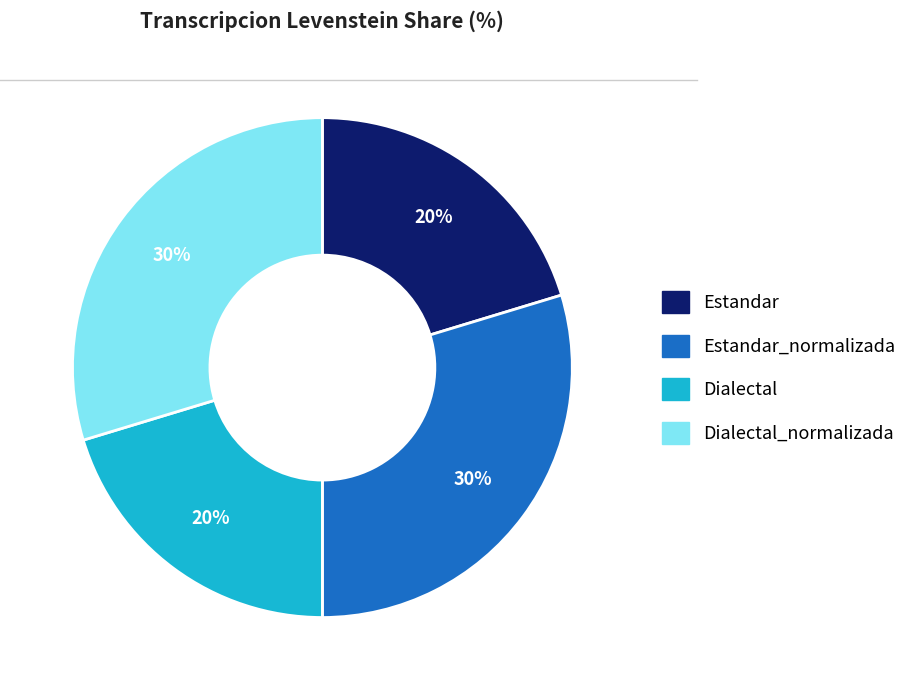

To the nearest percent, what is the average slice percentage?

25%